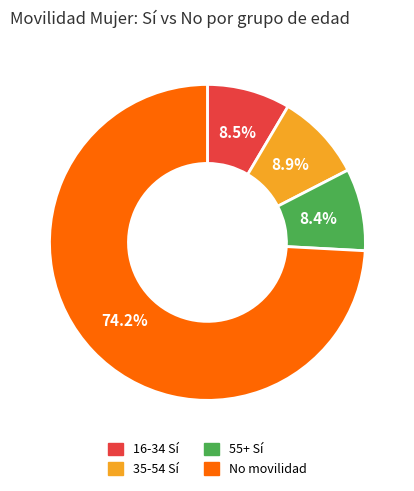

Is there a majority slice in this chart?

Yes